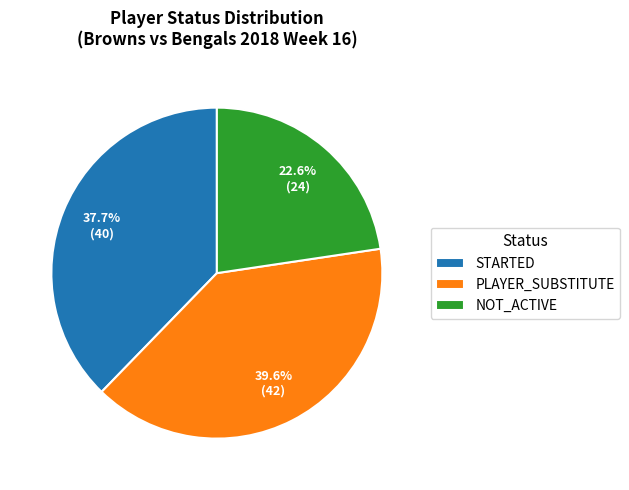

What is the total percentage of NOT_ACTIVE and STARTED?

60.4%